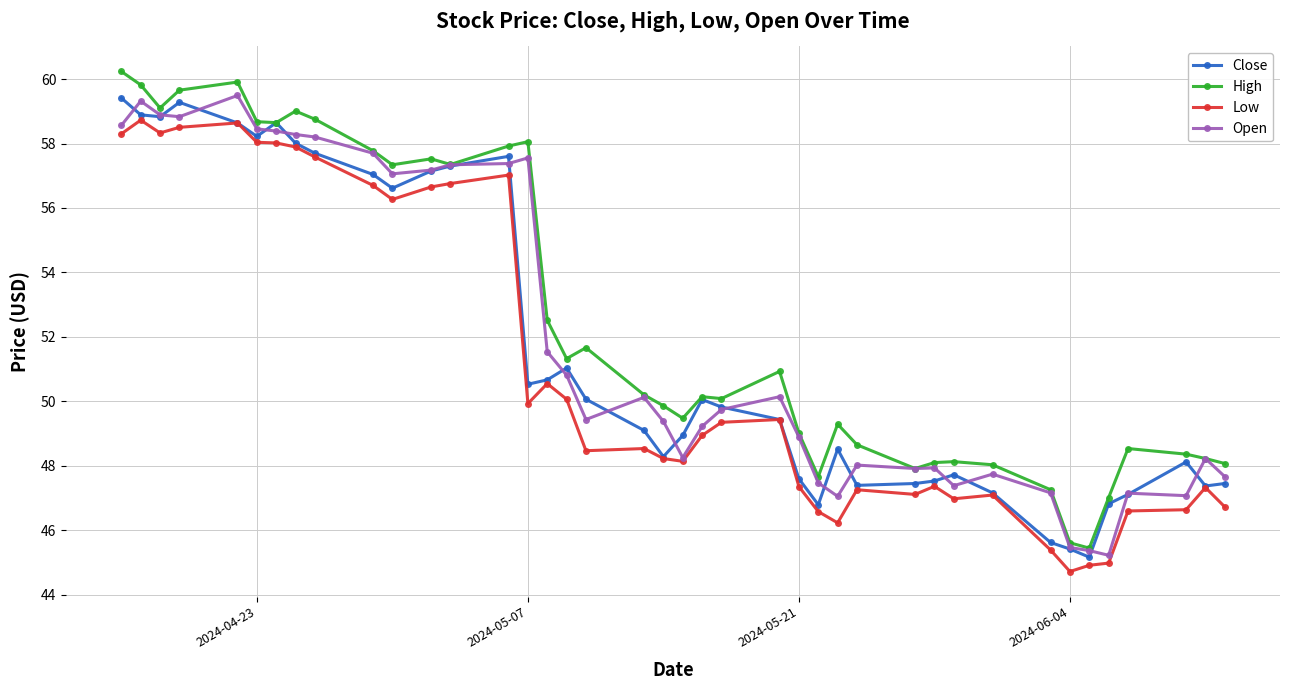

What is the value of the High point at the 34th from the left?

45.6